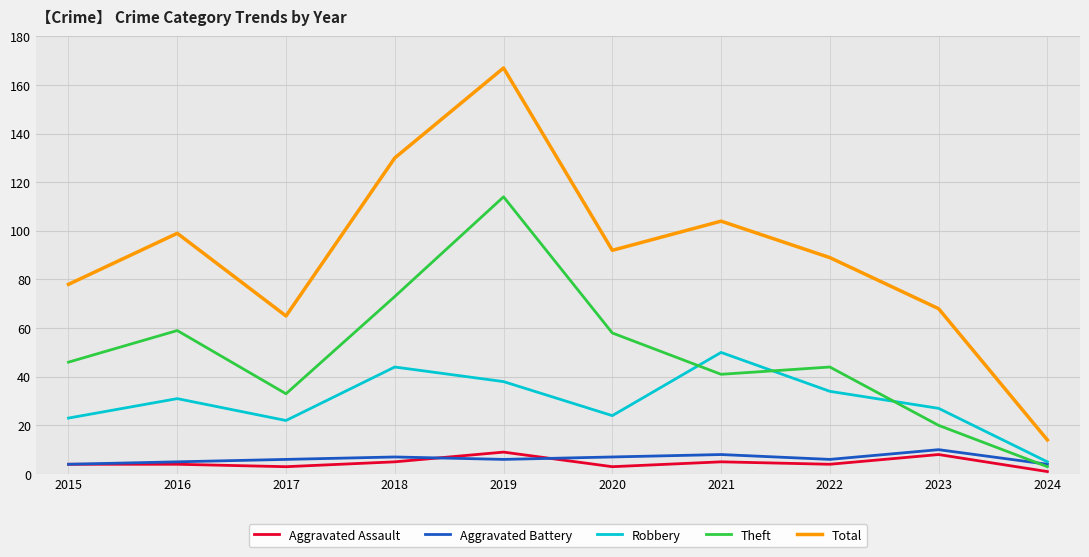

Which series has the widest spread of values?

Total